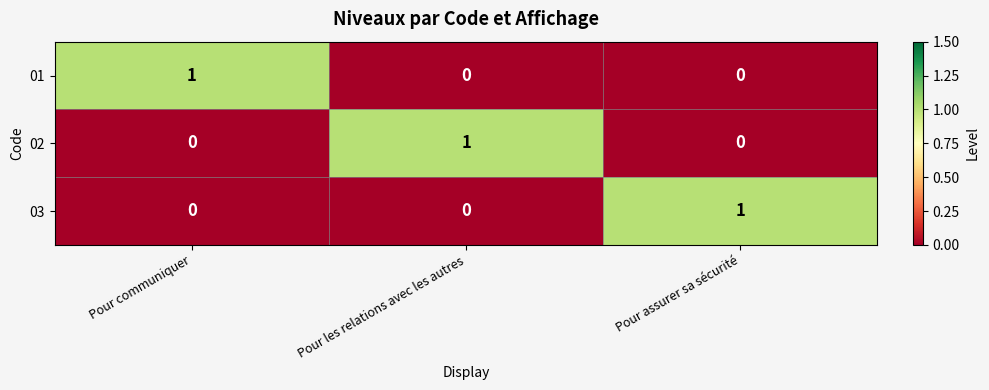

At how many categories does at least one series exceed 0?

3